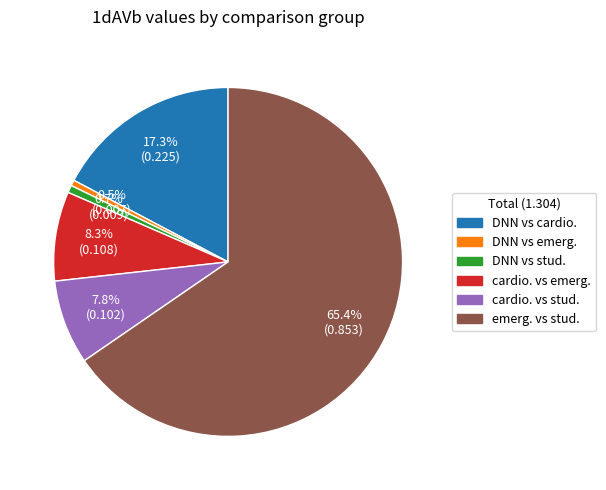

What portion of the pie excludes cardio. vs stud.?

92.2%